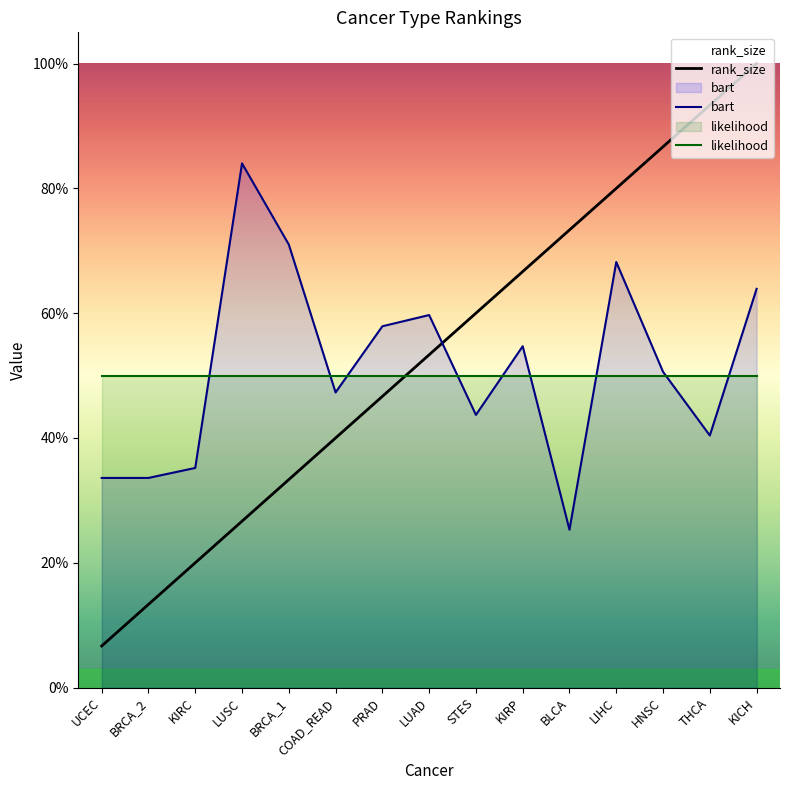

Which series has the largest total across all categories?

rank_size